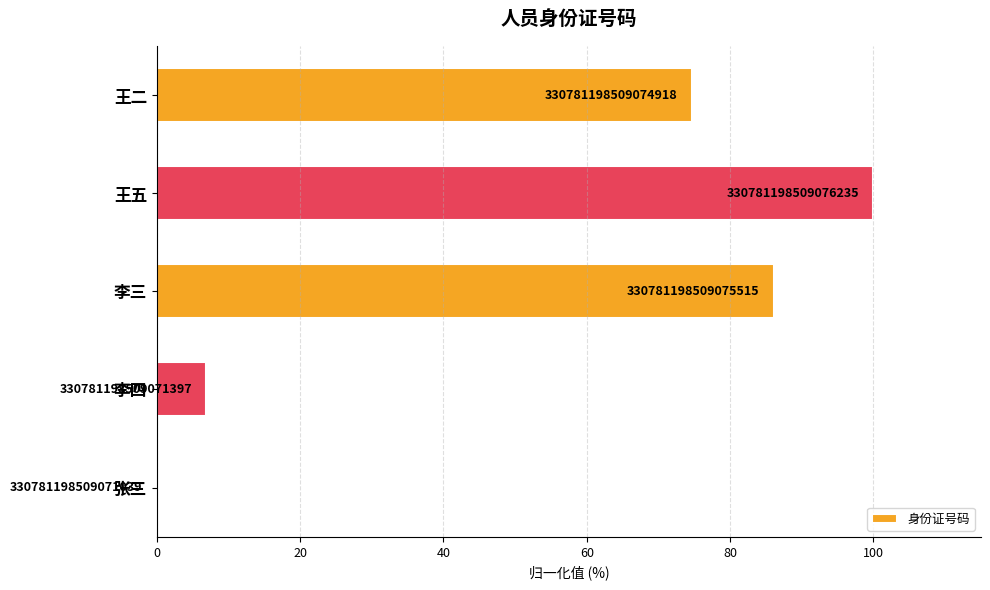

What is the greatest value displayed?

100.0